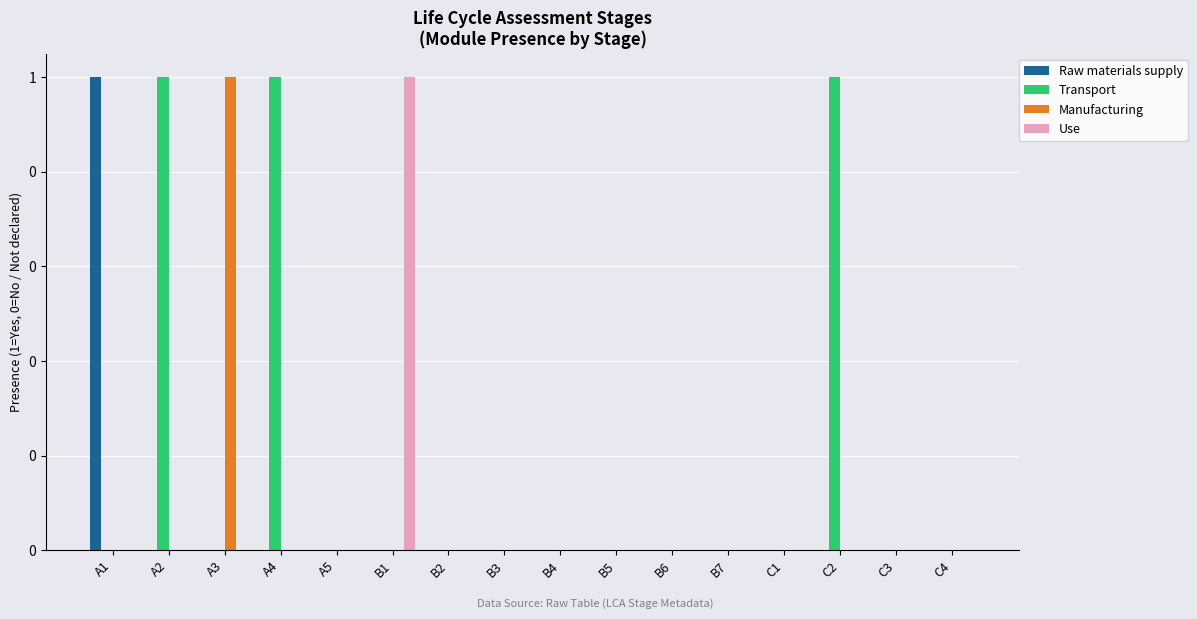

What is the difference between the maximum and minimum values in the Raw materials supply series?

1